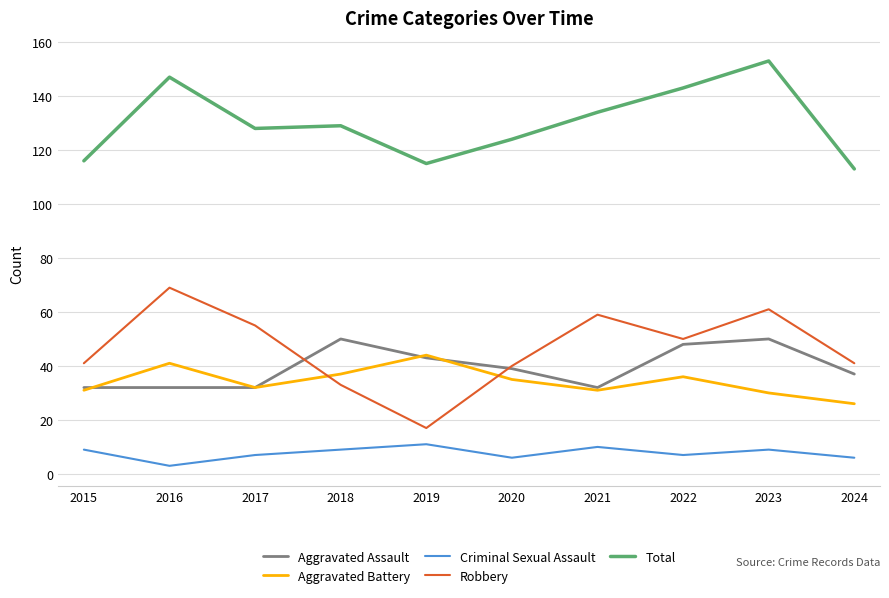

The Total series shows 143 at 2022. True or false?

True